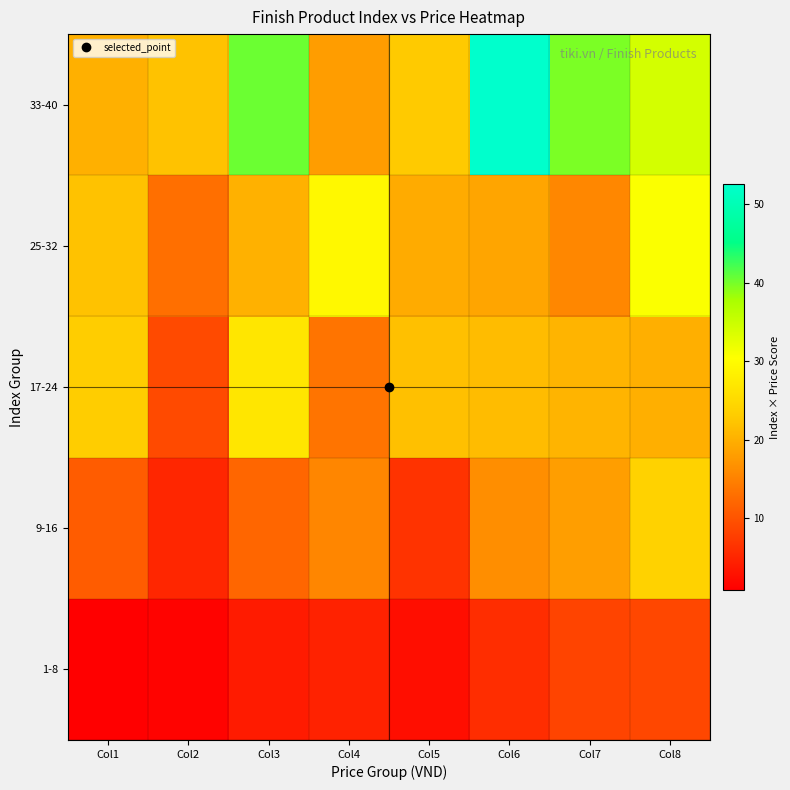

Count the number of categories in the chart.

8